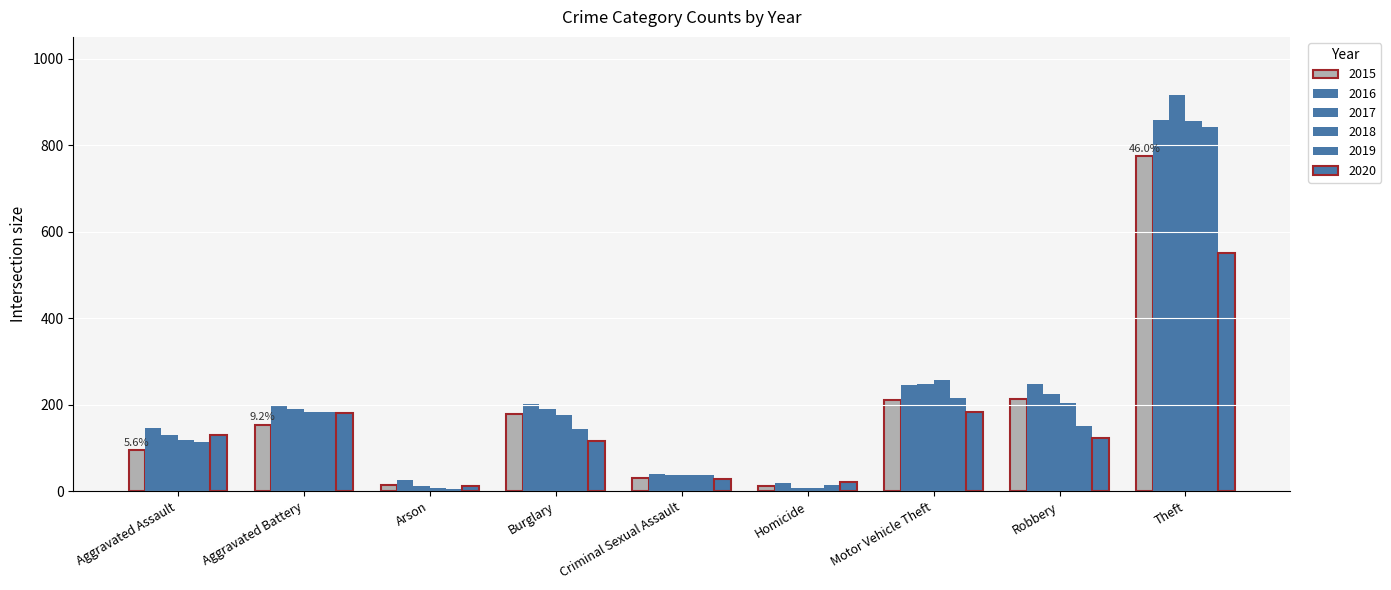

What is the label of the 9th bar from the right?

Aggravated Assault